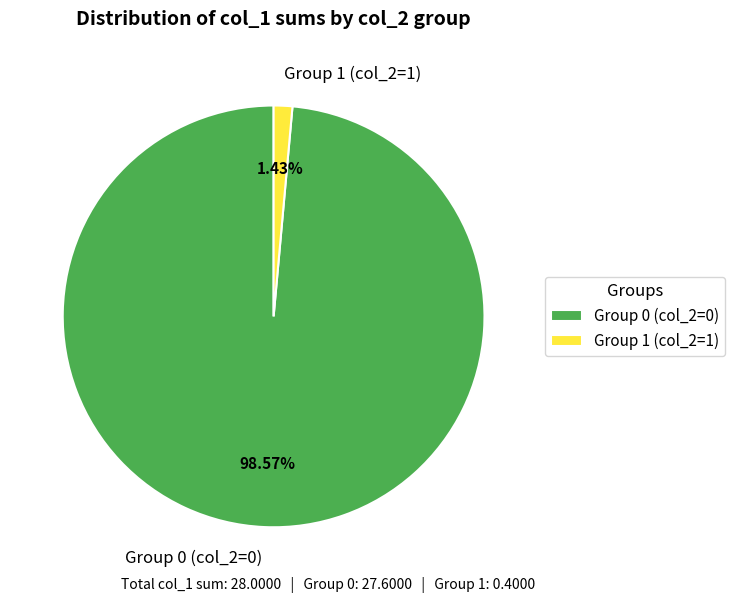

Is the sum of Group 1 (col_2=1) and Group 0 (col_2=0) greater than half?

Yes